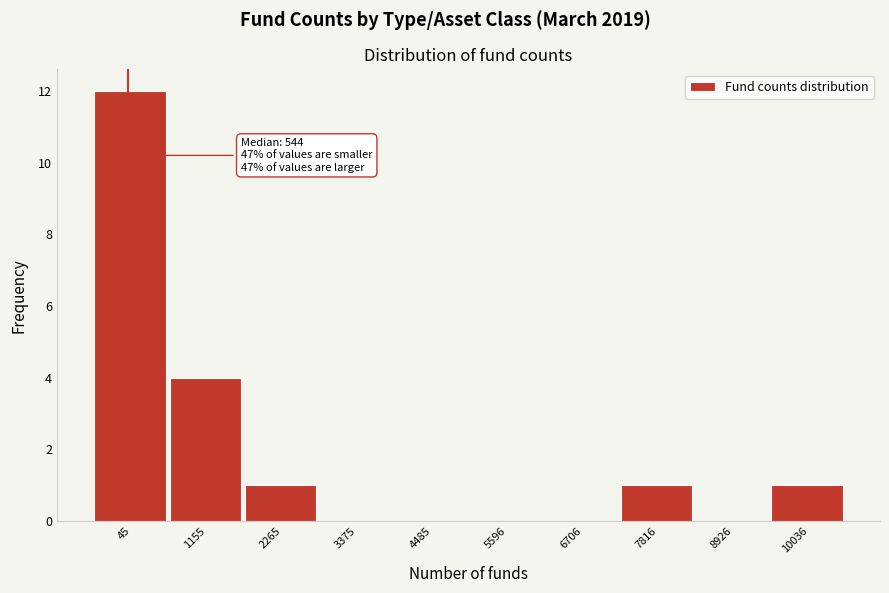

Reading left to right, what are all the values shown in this chart?

45=12	1155=4	2265=1	3375=0	4485=0	5596=0	6706=0	7816=1	8926=0	10036=1